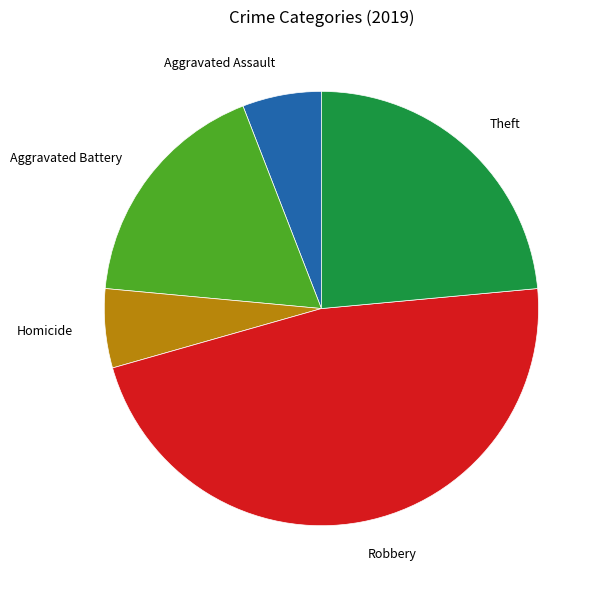

Count the number of slices in the pie.

5